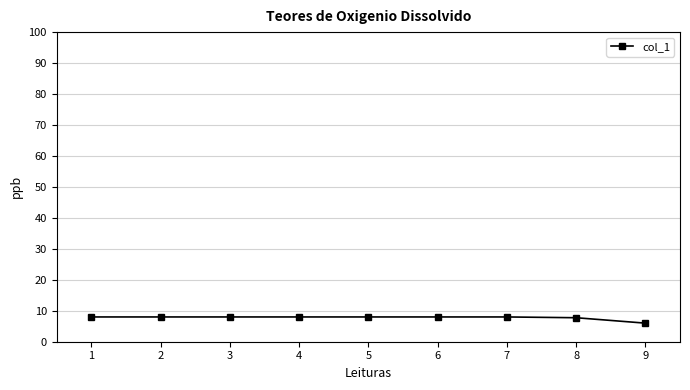

Is this an area chart (filled region under the line)?

No